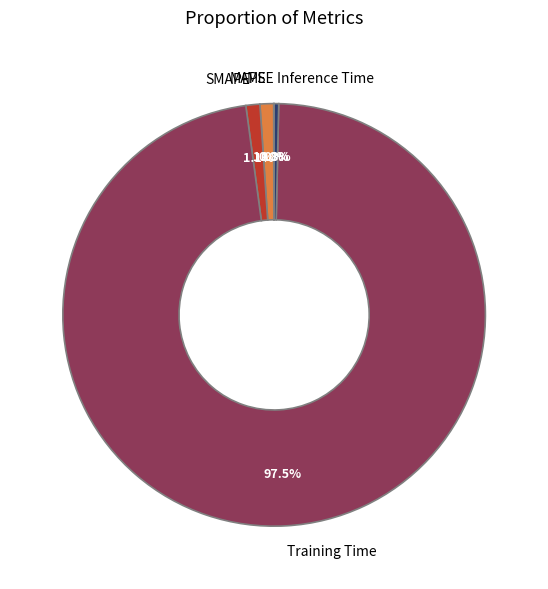

Which slice represents more than half of the pie?

Training Time